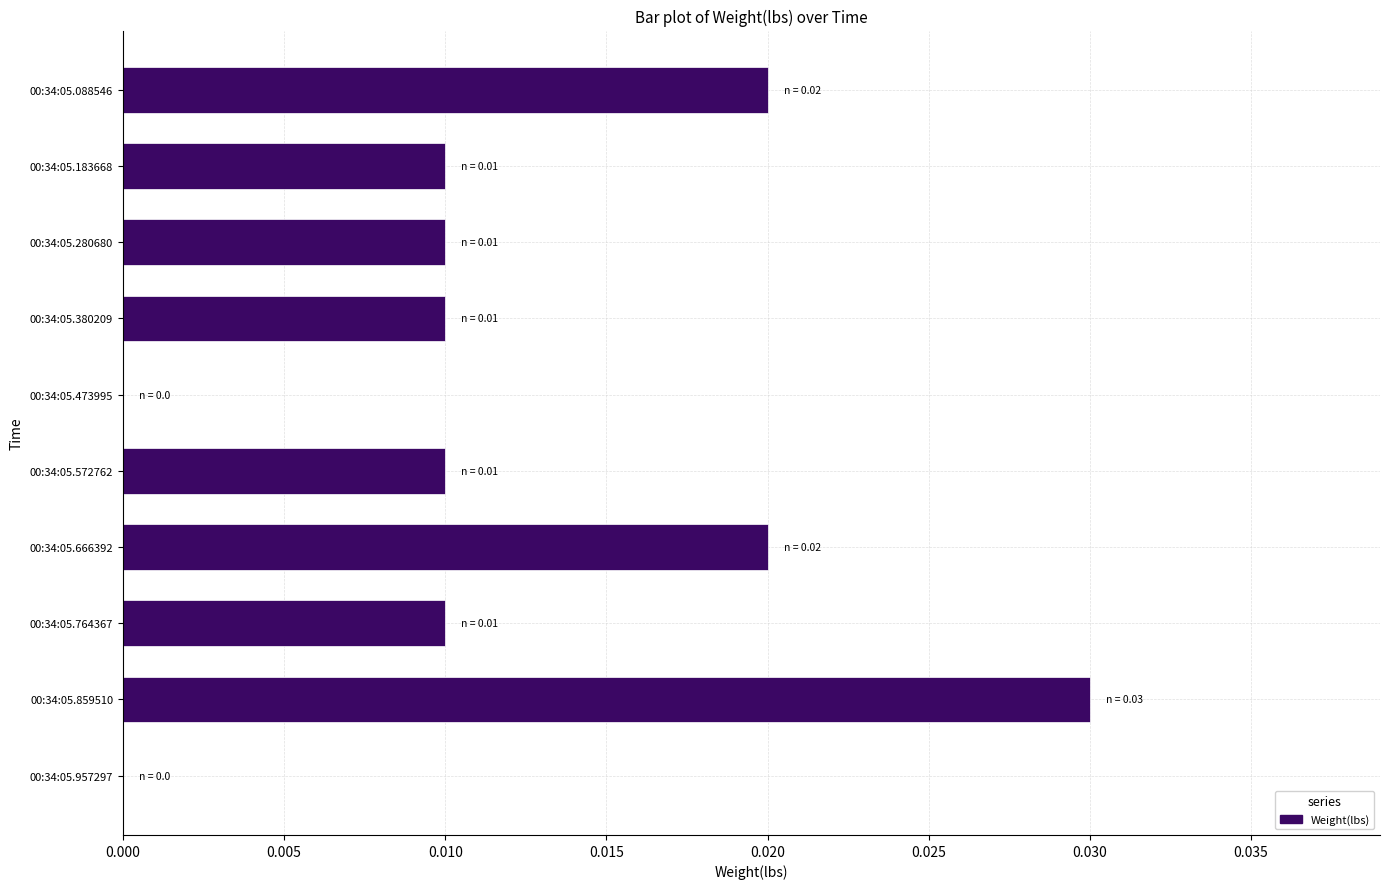

True or false: the data shows 0.0 at 00:34:05.764367.

True